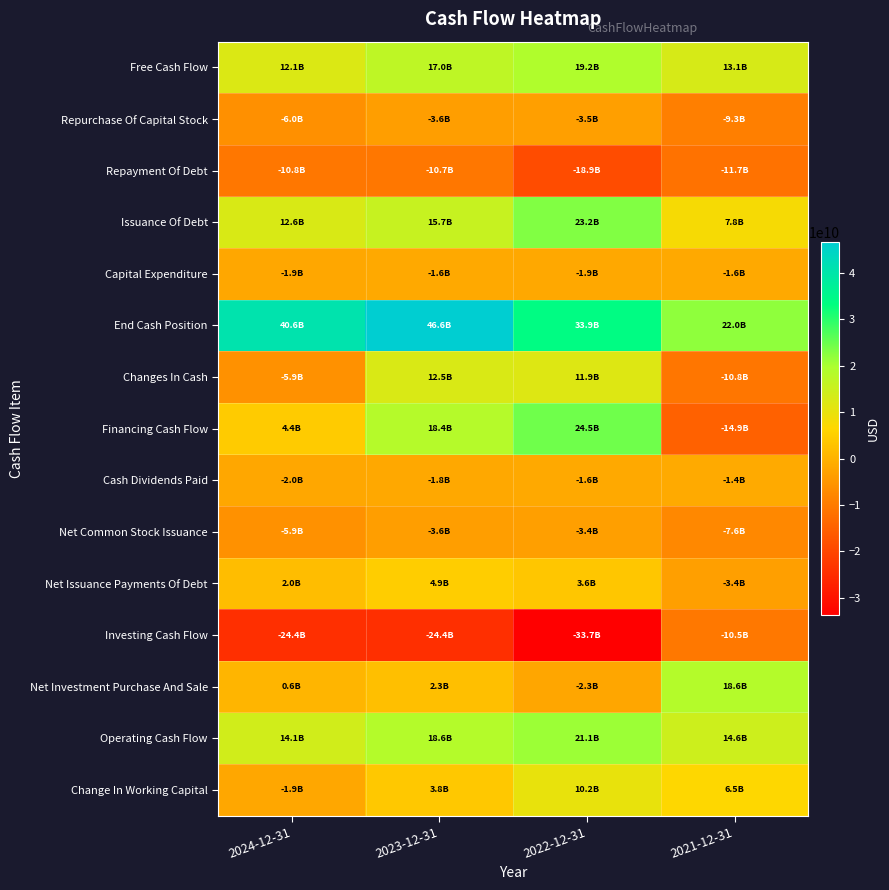

What is the total value across all series at 2024-12-31?

27728000000